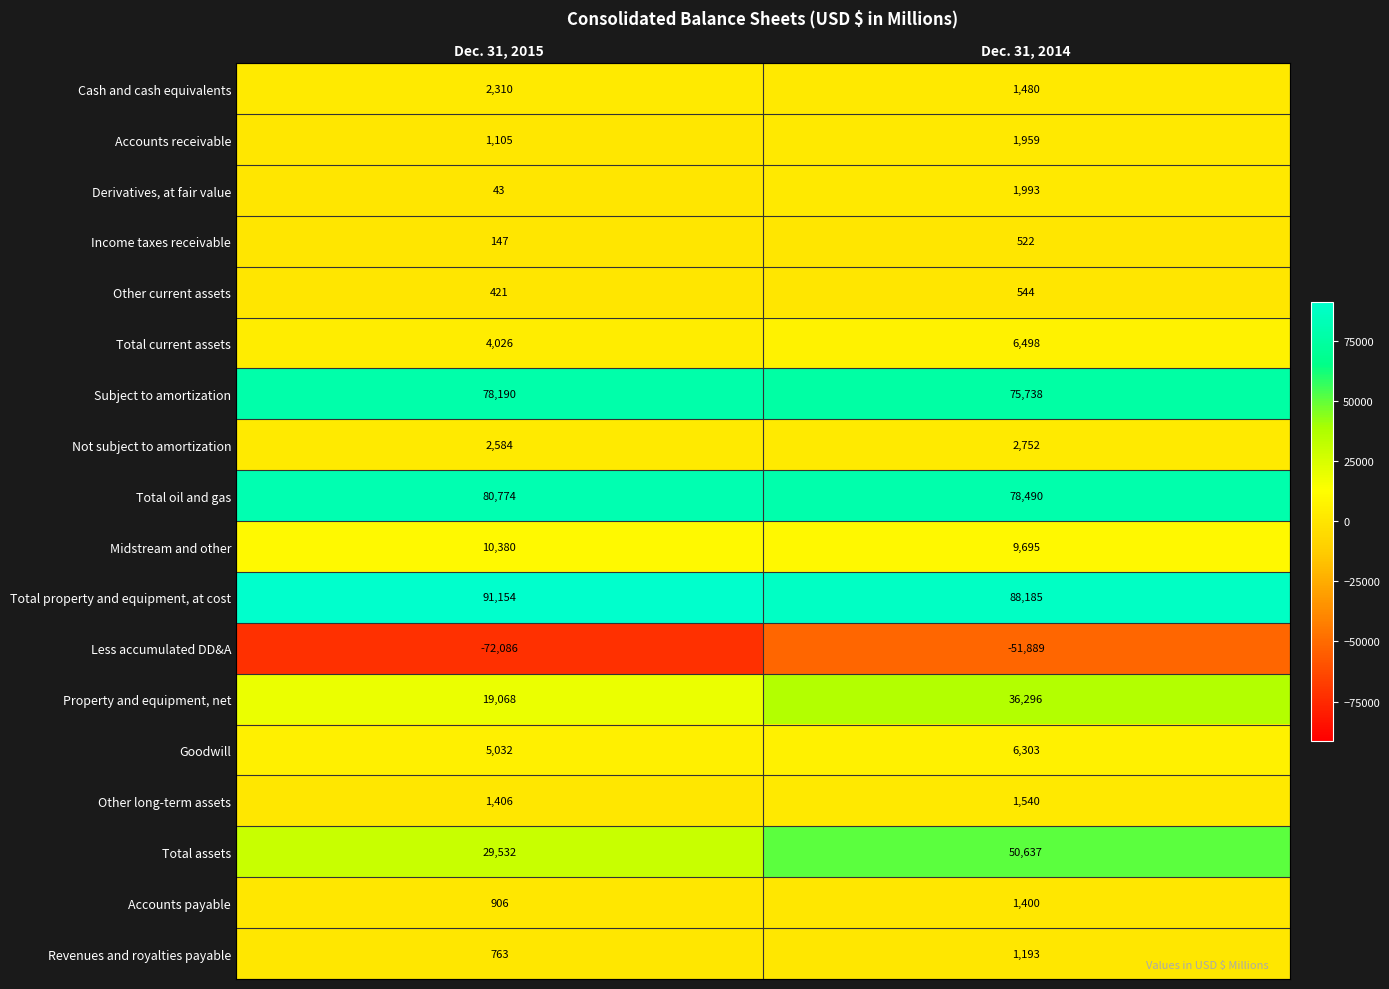

At which category is the sum across all series the highest?

Dec. 31, 2014